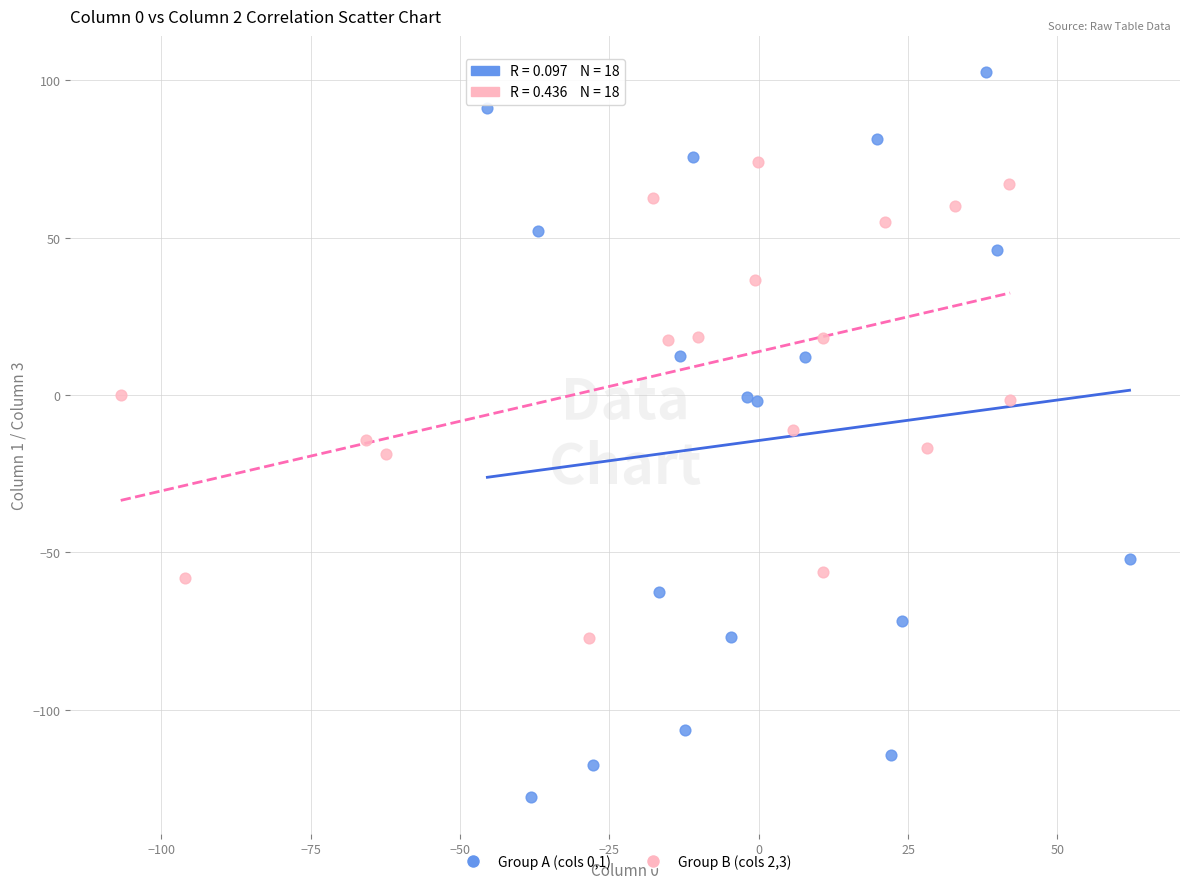

Which series contains the lowest Y value?

Group A (cols 0,1)